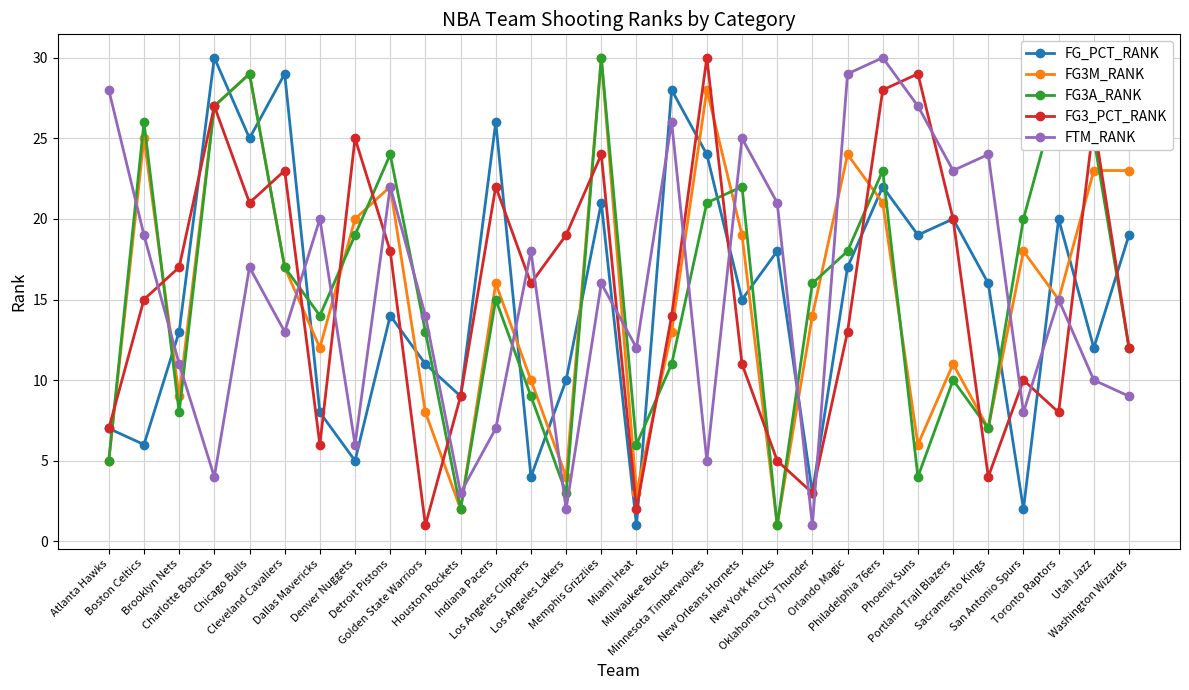

What is the value of the FG3M_RANK point at the 5th from the left?

29